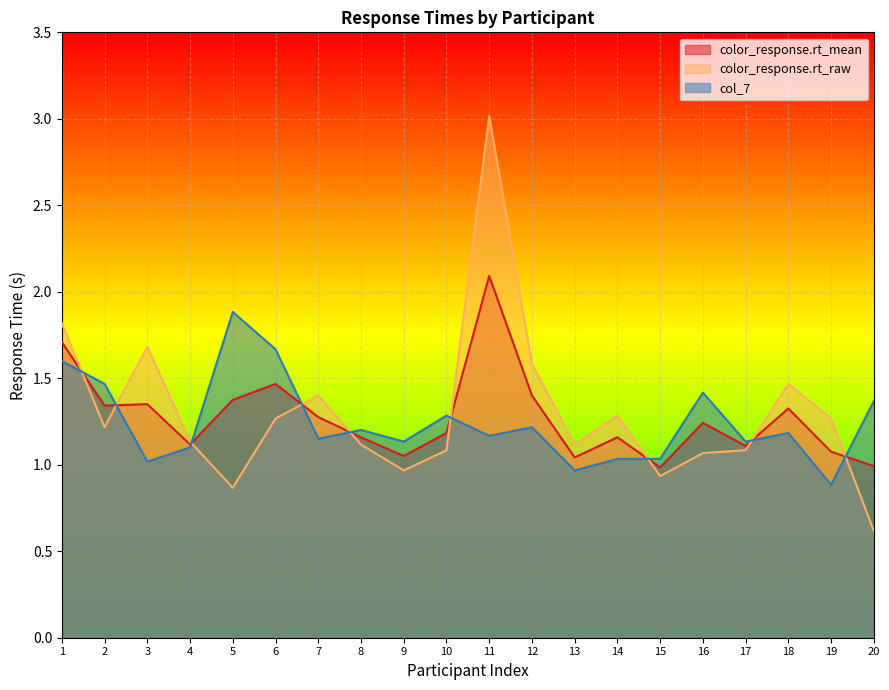

How many data points in color_response.rt_raw are above 1?

16